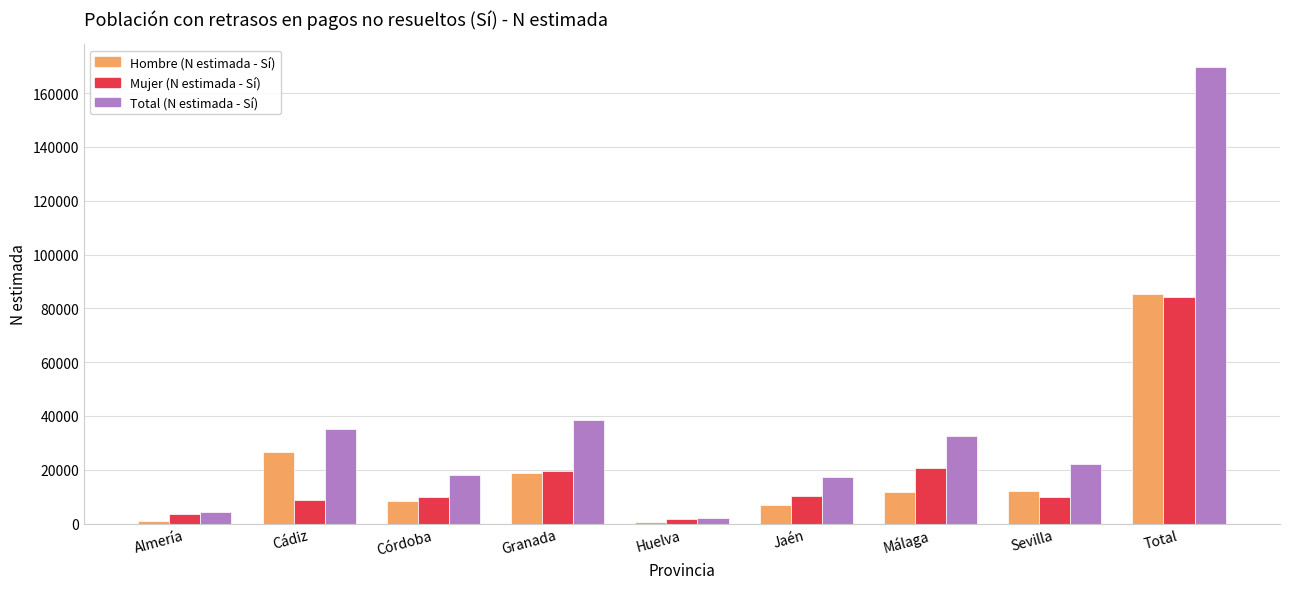

What is the lowest value of the Hombre (N estimada - Sí) series?

539